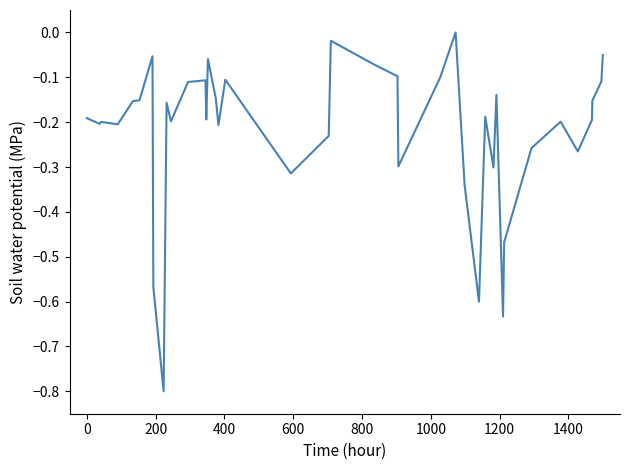

What is the minimum value shown in the chart?

-0.8